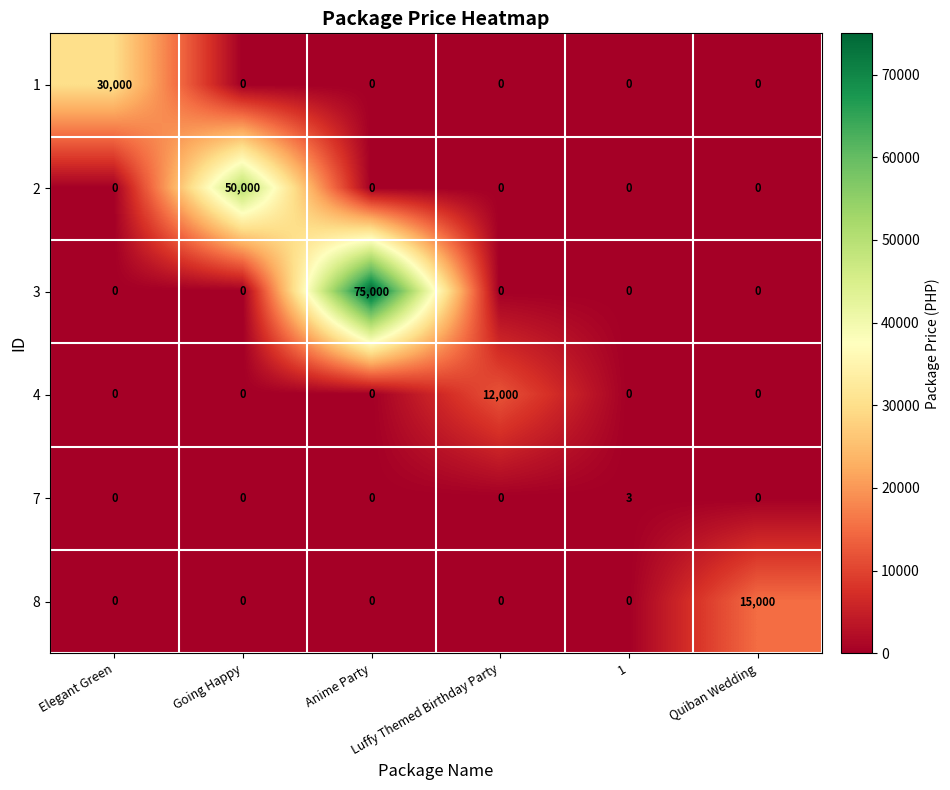

What is the maximum value shown in the chart?

75000